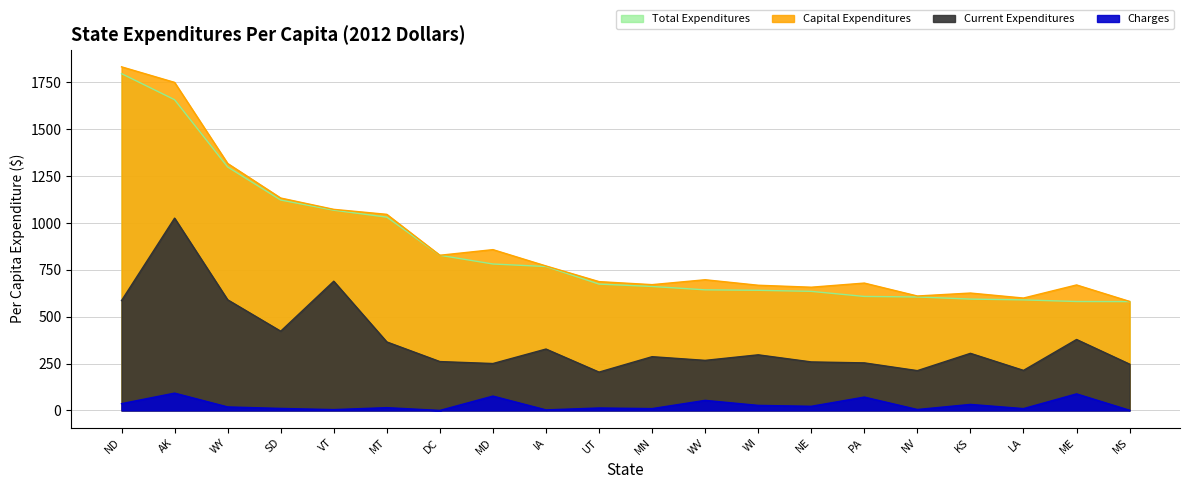

Which series changed the most between ND and MT?

Total Expenditures